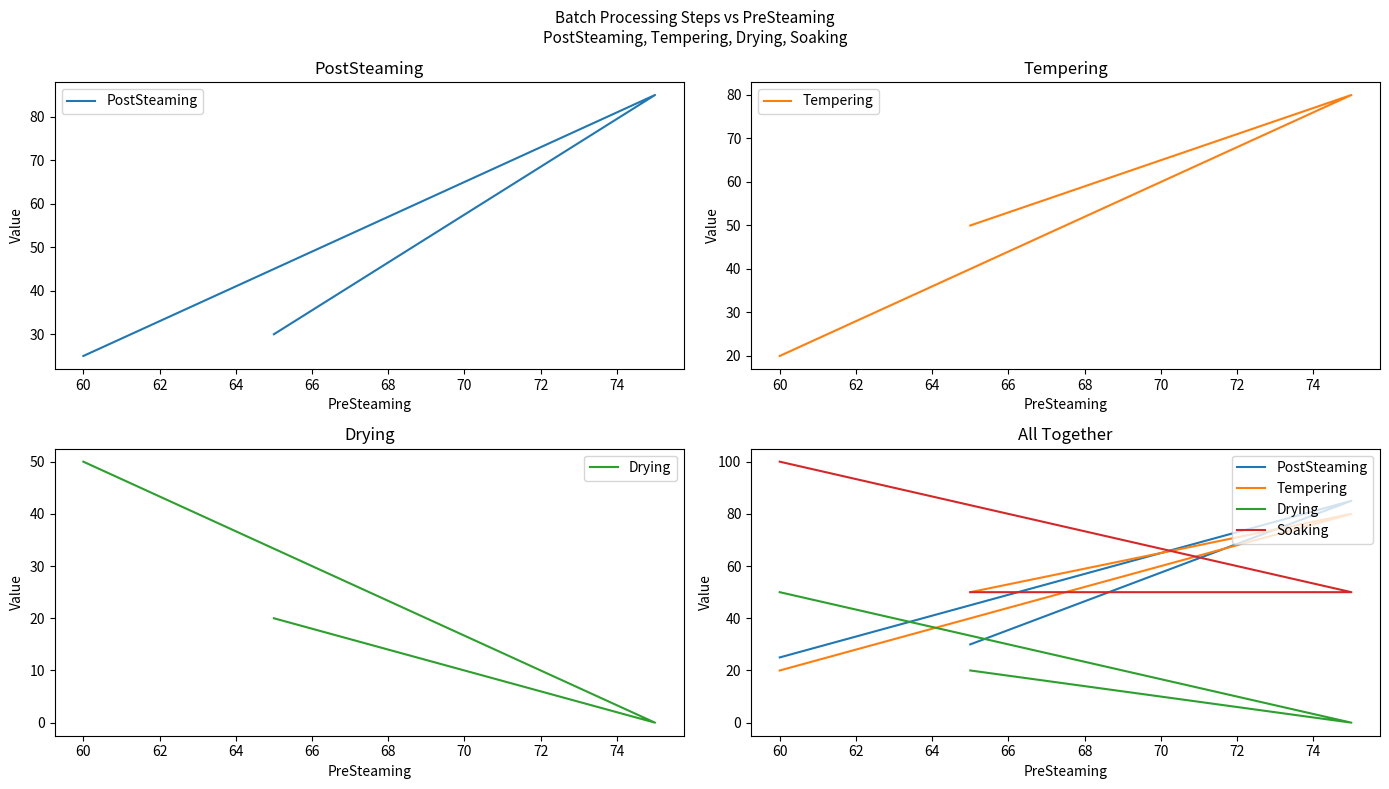

What is the value of the PostSteaming point at the 2nd from the left?

85